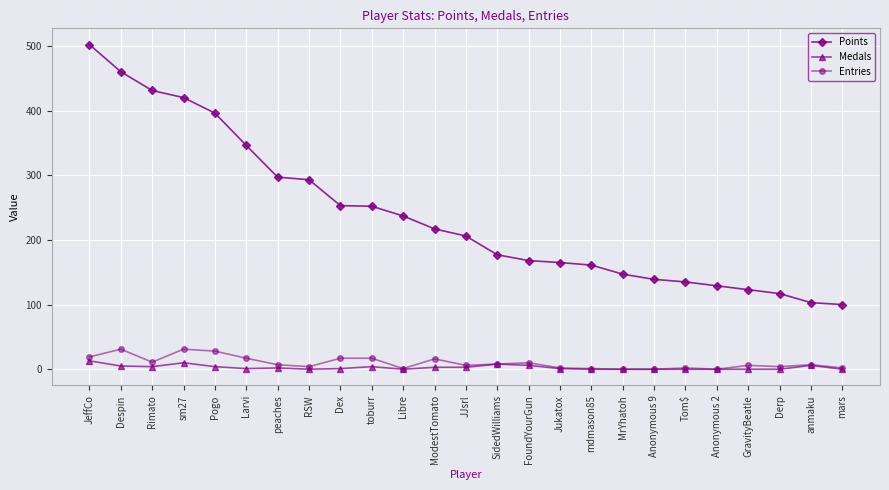

Which series has the largest total across all categories?

Points